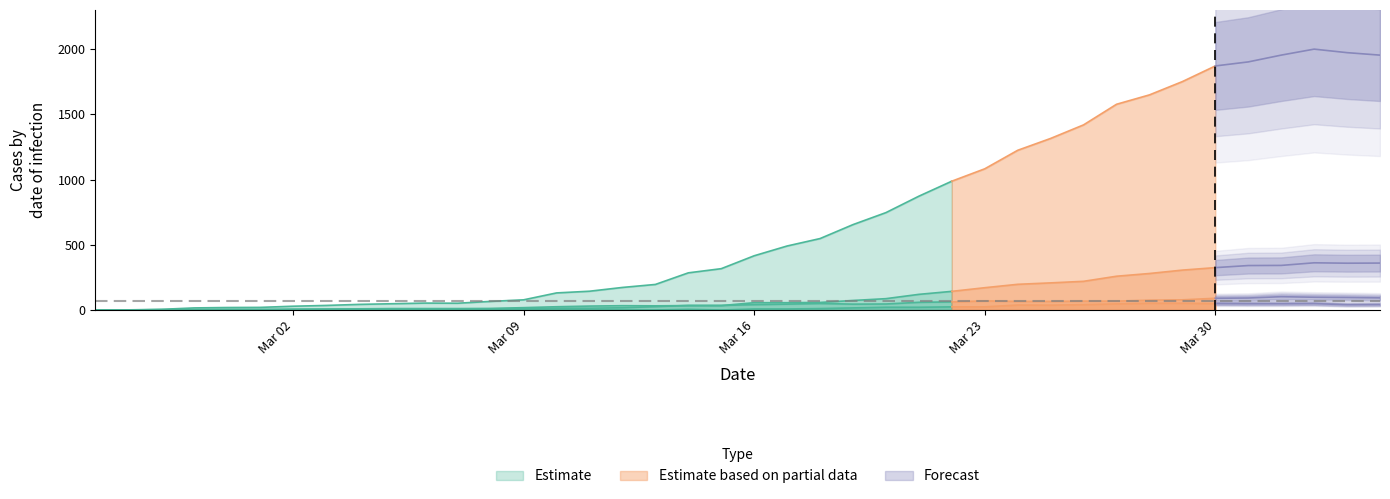

Reading left to right, extract all data points from this chart.

CH: 0=0	1=1	2=5	3=16	4=19	5=20	6=29	7=35	8=43	9=48	10=53	11=52	12=66	13=78	14=131	15=144	16=173	17=196	18=285	19=317	20=416	21=491	22=548	23=655	24=747	25=873	26=988	27=1083	28=1225	29=1316	30=1420	31=1578	32=1650	33=1752	34=1872	35=1903	36=1955	37=2001	38=1974	39=1955
GE: 0=0	1=1	2=1	3=2	4=3	5=3	6=3	7=4	8=4	9=5	10=7	11=7	12=9	13=10	14=14	15=14	16=17	17=26	18=35	19=34	20=56	21=56	22=58	23=73	24=87	25=120	26=143	27=171	28=197	29=208	30=220	31=259	32=280	33=306	34=325	35=341	36=342	37=362	38=359	39=360
GR: 0=0	1=0	2=0	3=0	4=0	5=0	6=0	7=0	8=0	9=0	10=0	11=0	12=0	13=0	14=0	15=0	16=0	17=0	18=5	19=0	20=8	21=8	22=11	23=16	24=21	25=21	26=24	27=24	28=38	29=37	30=41	31=47	32=52	33=52	34=49	35=48	36=48	37=49	38=41	39=42
BS: 0=0	1=0	2=3	3=3	4=4	5=4	6=7	7=8	8=9	9=11	10=11	11=11	12=12	13=18	14=25	15=30	16=33	17=32	18=34	19=35	20=41	21=45	22=50	23=45	24=46	25=59	26=62	27=70	28=66	29=66	30=68	31=68	32=75	33=78	34=90	35=92	36=102	37=98	38=96	39=93